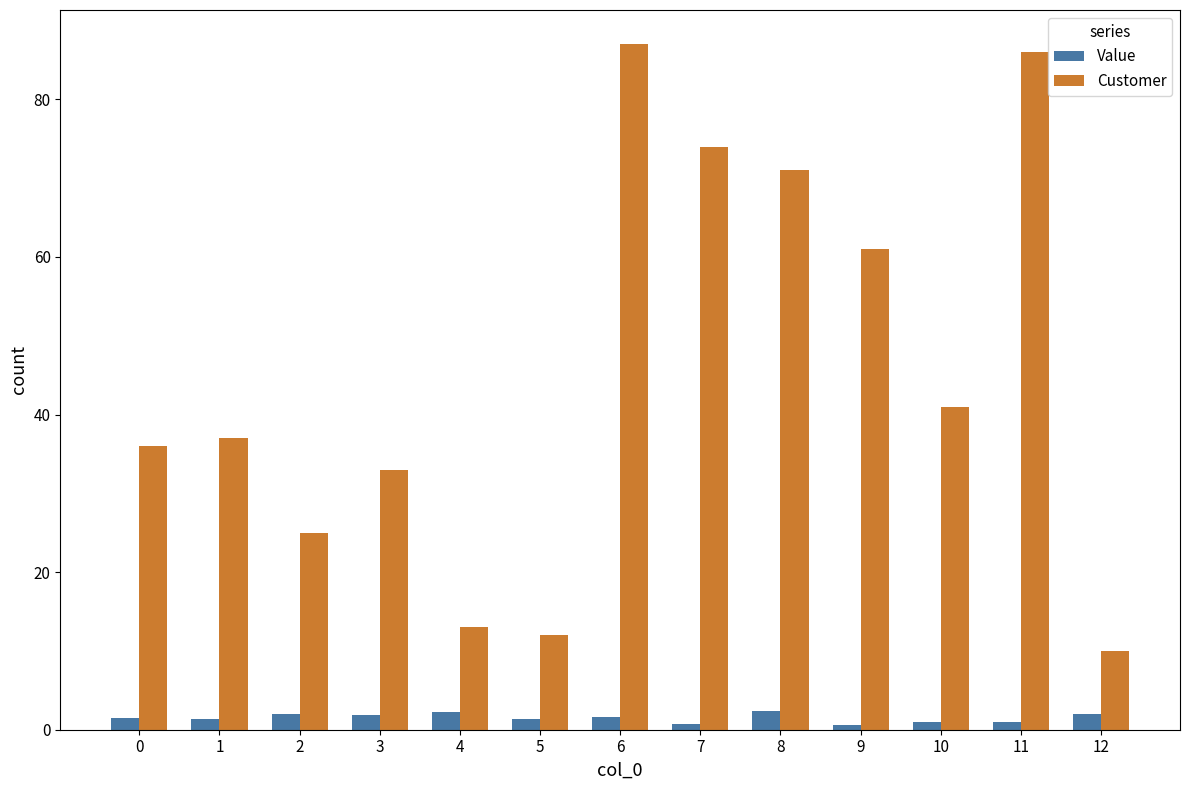

Which series has the widest spread of values?

Customer